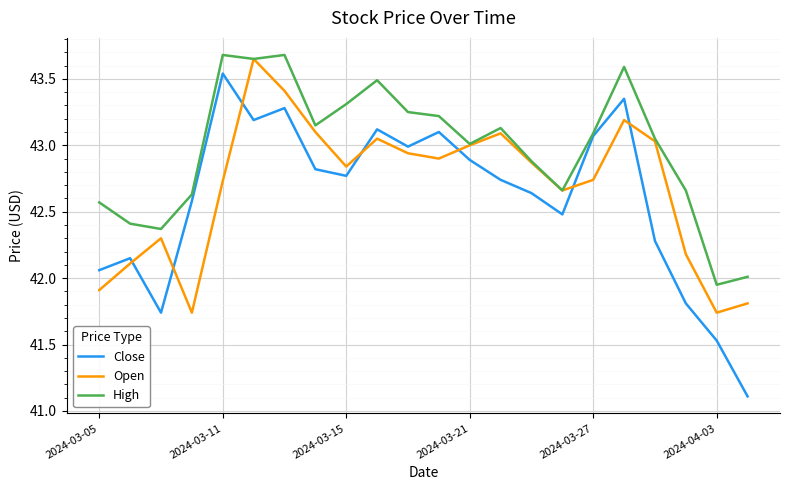

What is the smallest value displayed?

41.1